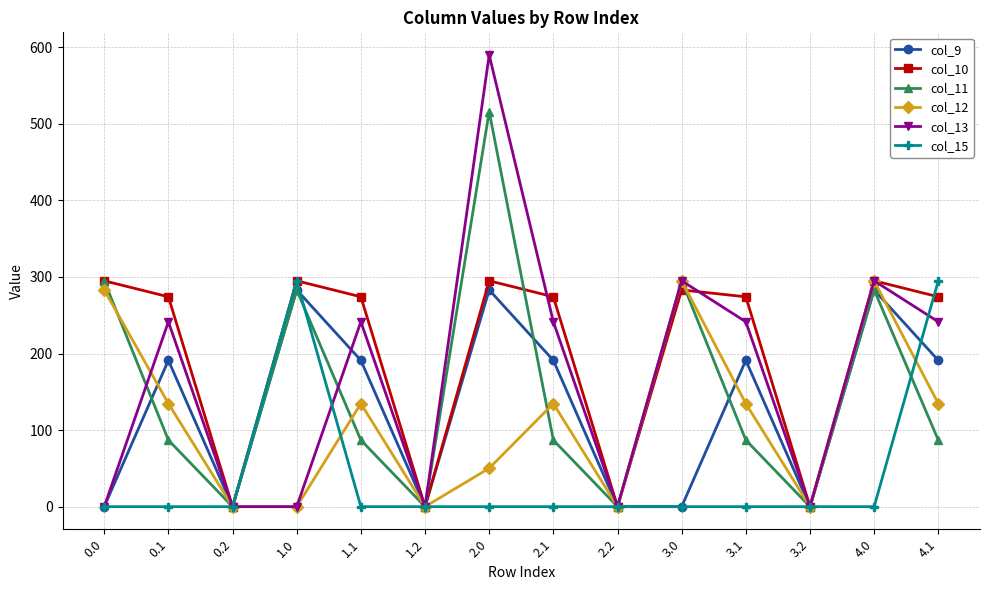

Which series has the largest range (max minus min)?

col_13